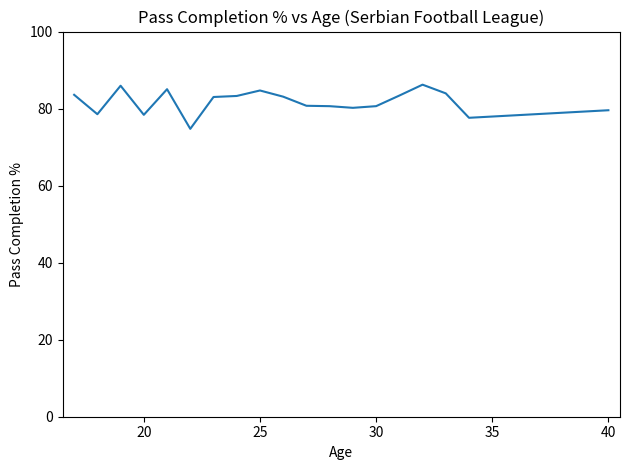

What is the maximum value shown in the chart?

86.2